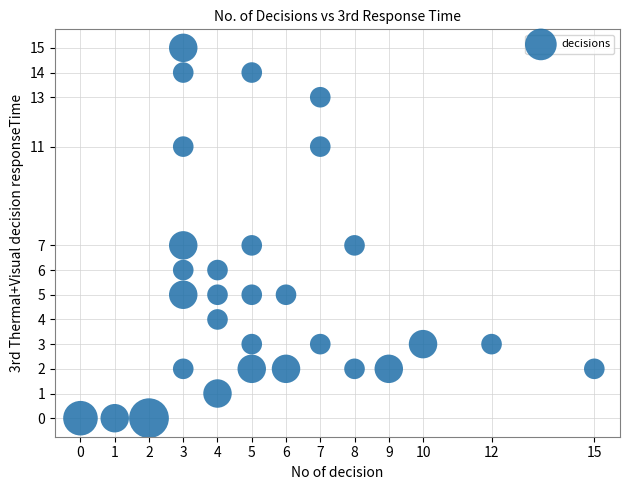

What is the range of Y values (max minus min)?

15